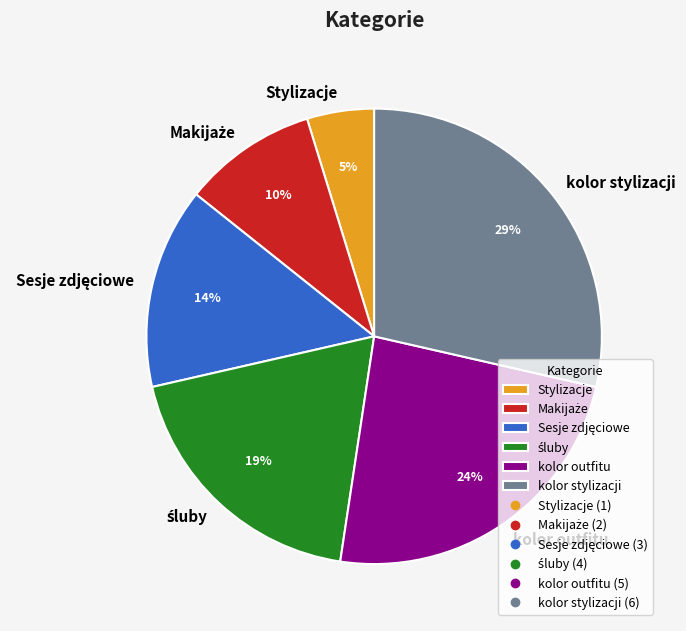

The kolor outfitu slice represents 24% of the pie. True or false?

True